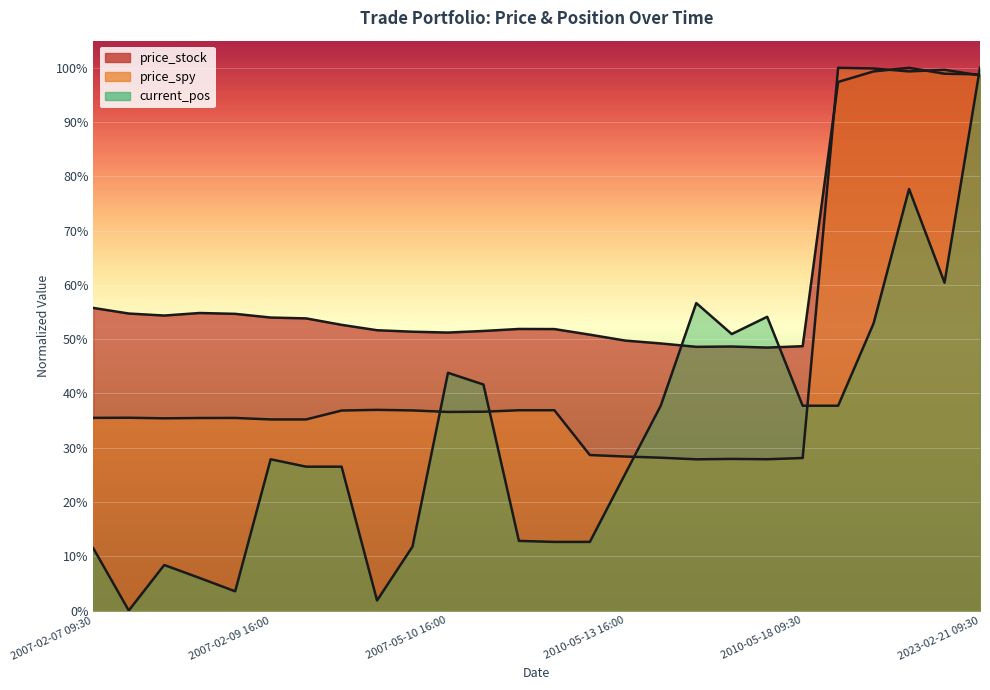

What is the sum of the price_stock values at 2007-05-09 16:00 and 2023-02-16 16:00?

1.5